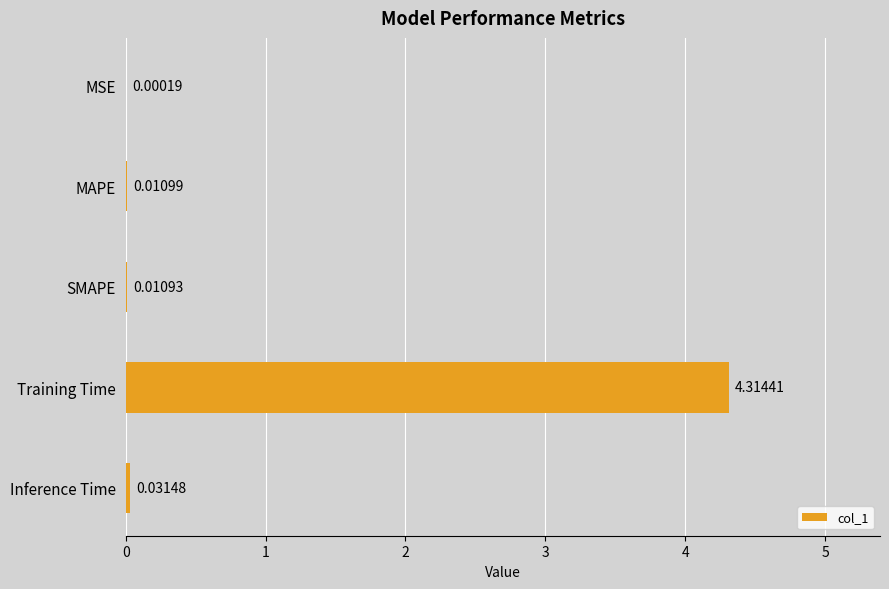

What is the change in value from Training Time to Inference Time?

-4.3